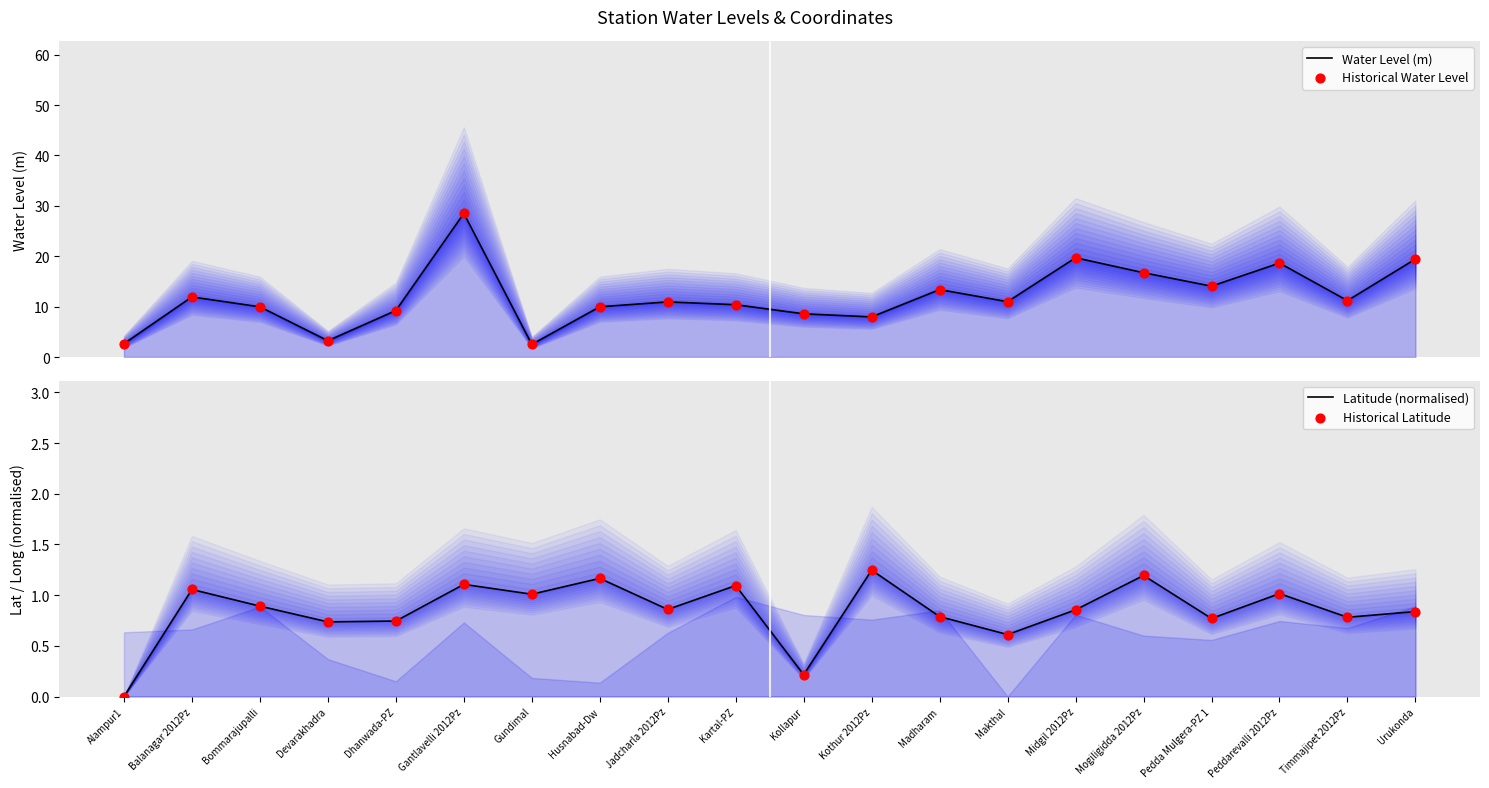

Which series reaches the maximum Y coordinate?

Water Level (m)